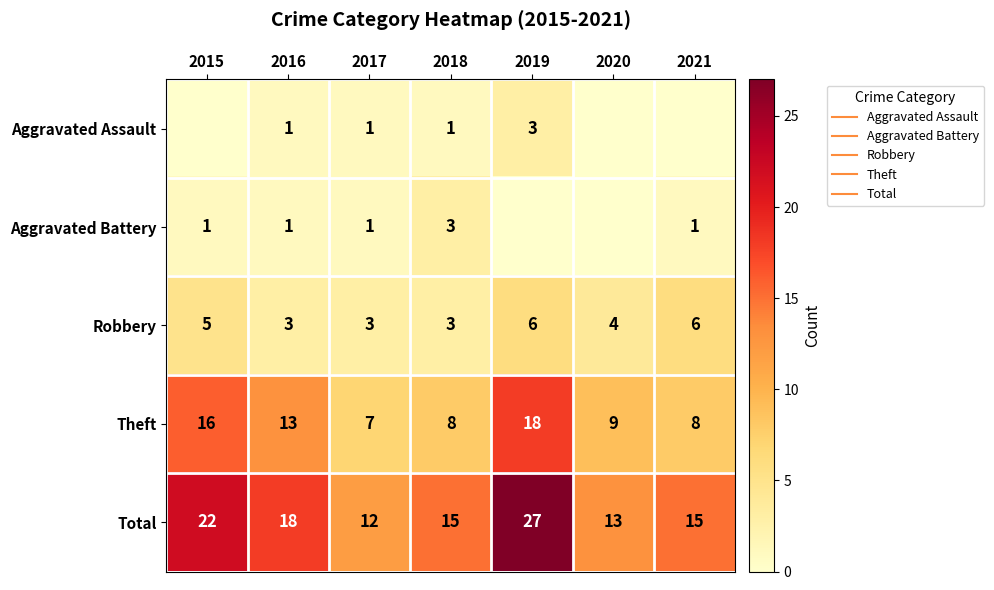

How many positive values does the Aggravated Assault series have?

4